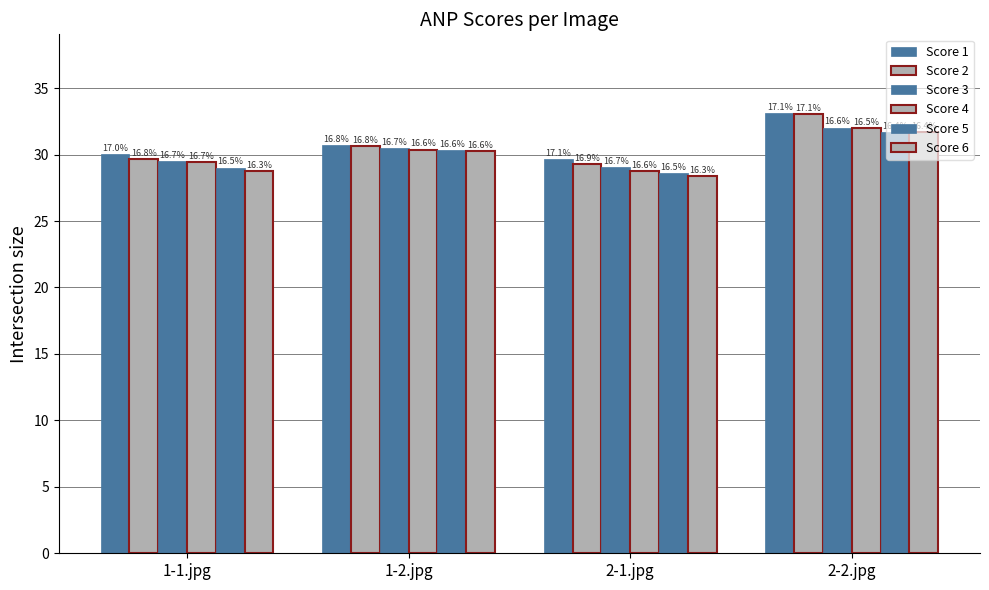

What is the label of the 4th bar from the right?

1-1.jpg